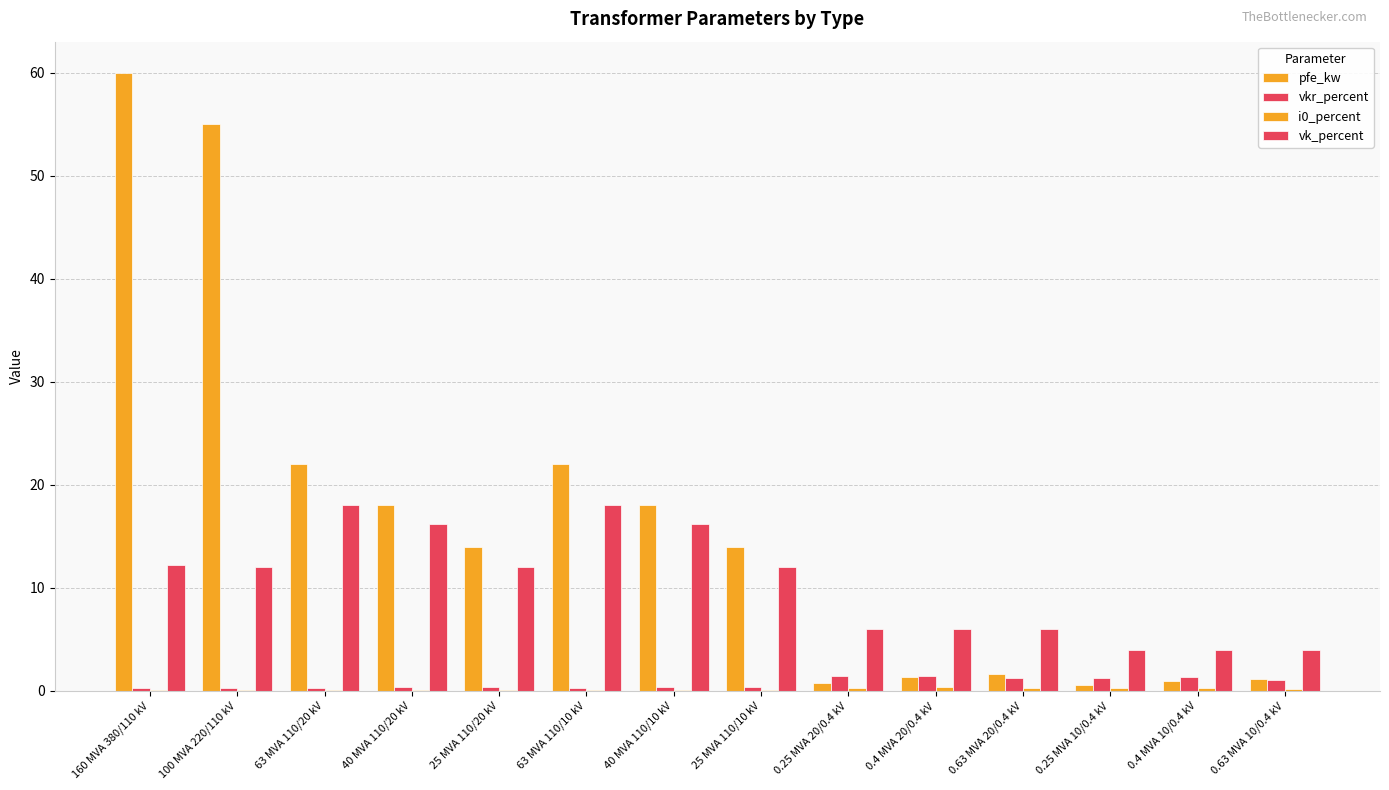

What is the average value of the i0_percent series?

0.1